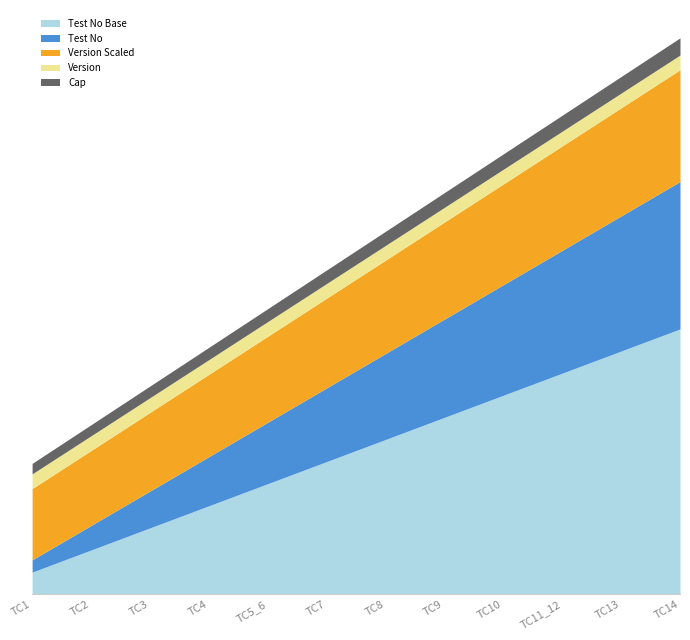

True or false: Test No Scaled has more than 2 interior local peaks.

False